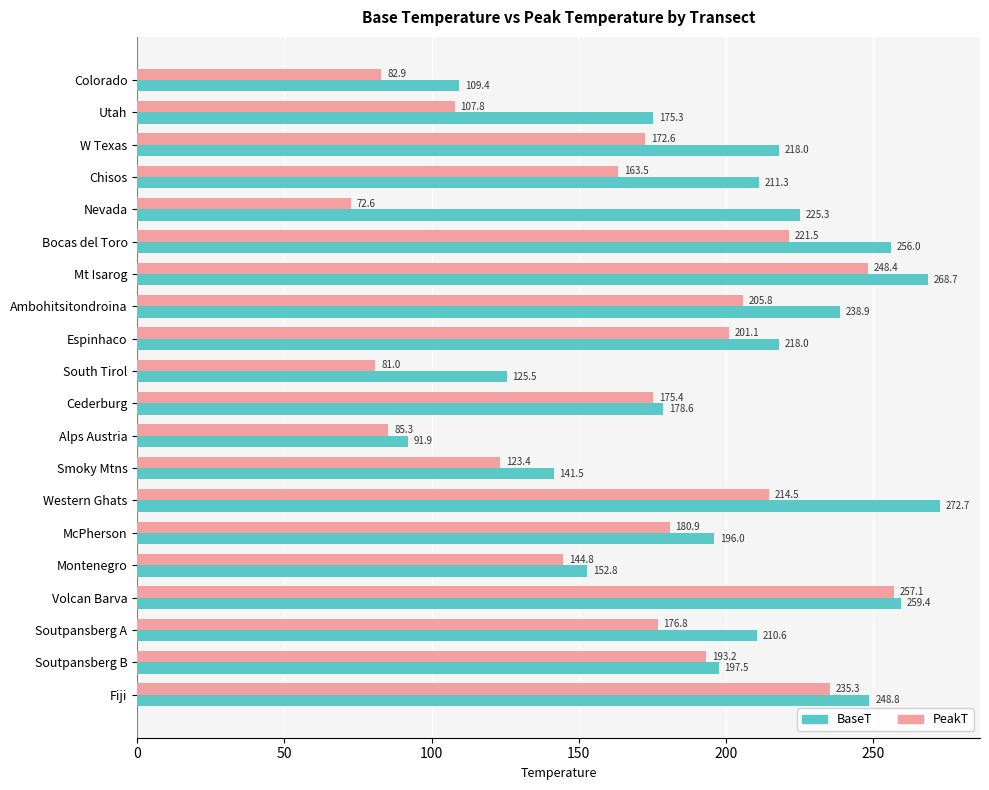

Which series has the largest total across all categories?

BaseT